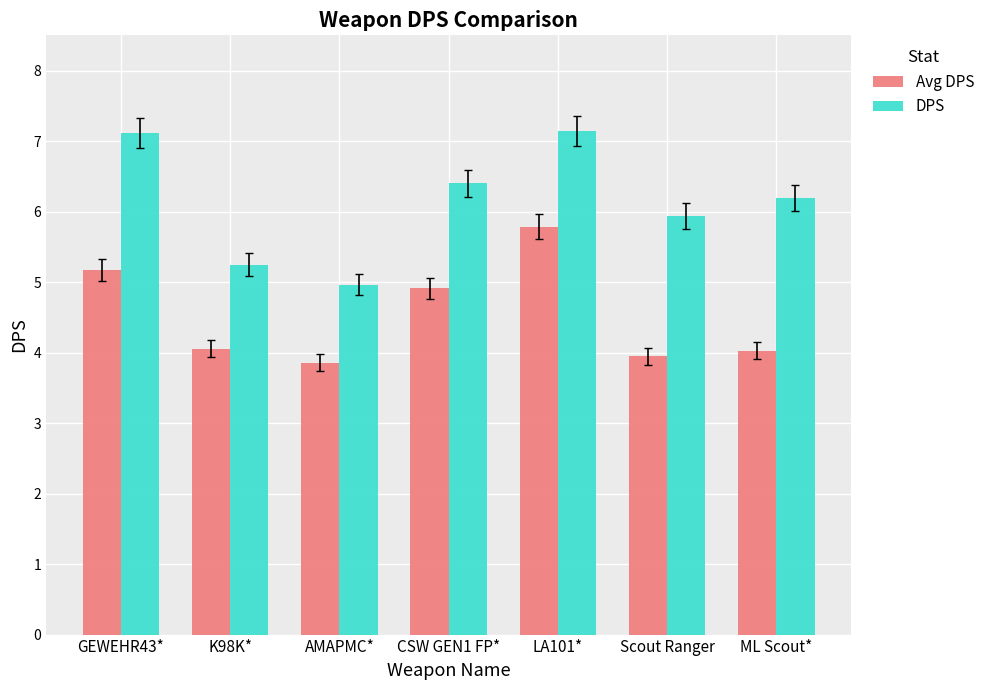

Which series has the largest range (max minus min)?

DPS